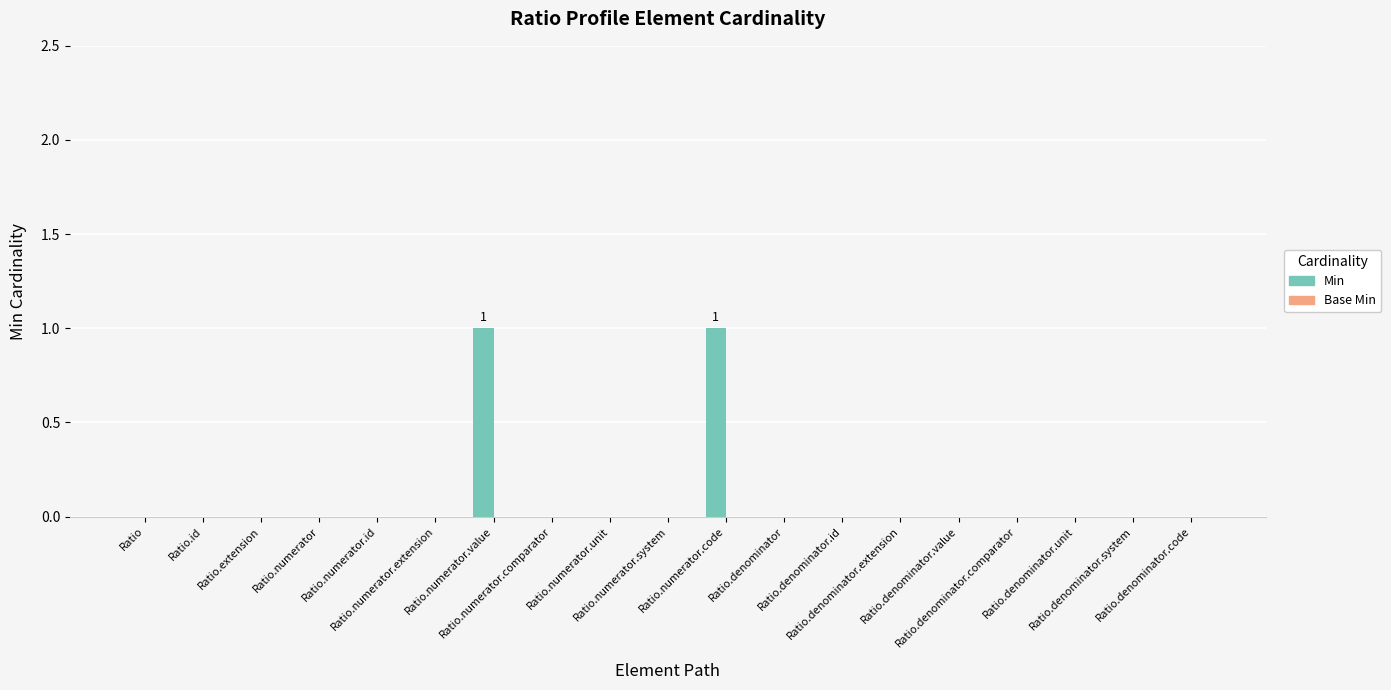

Count the number of data series in this chart.

1